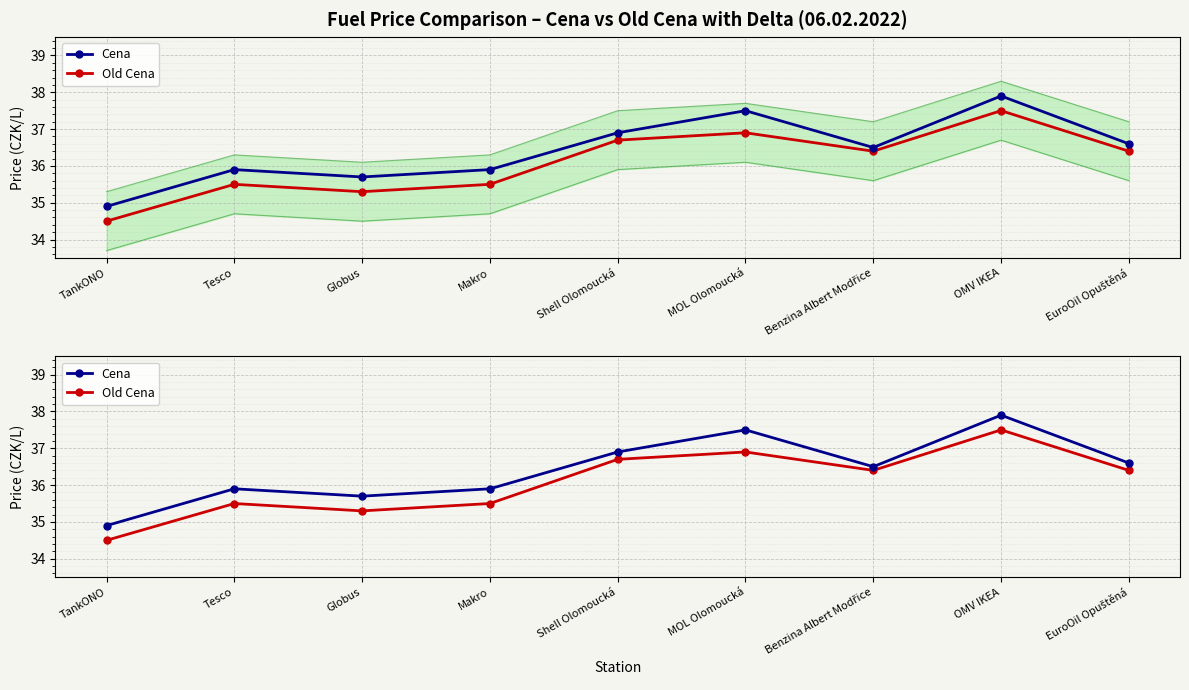

Which series has the largest total across all categories?

Cena